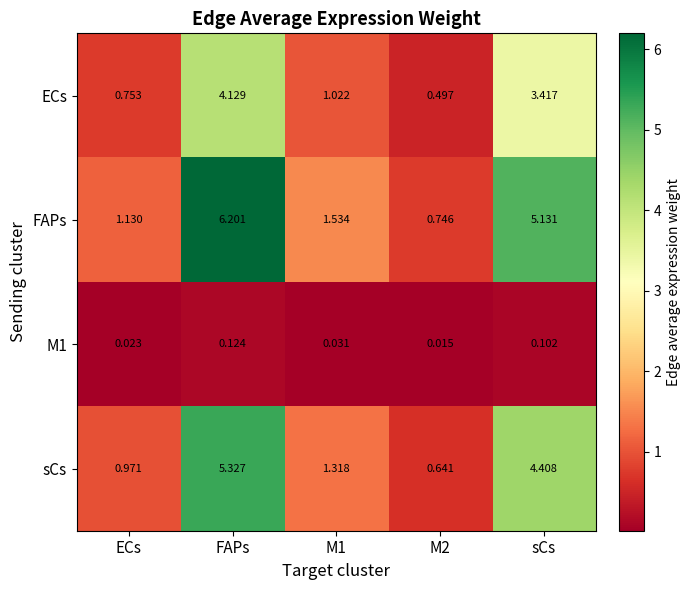

Which label corresponds to the largest value in the chart?

FAPs